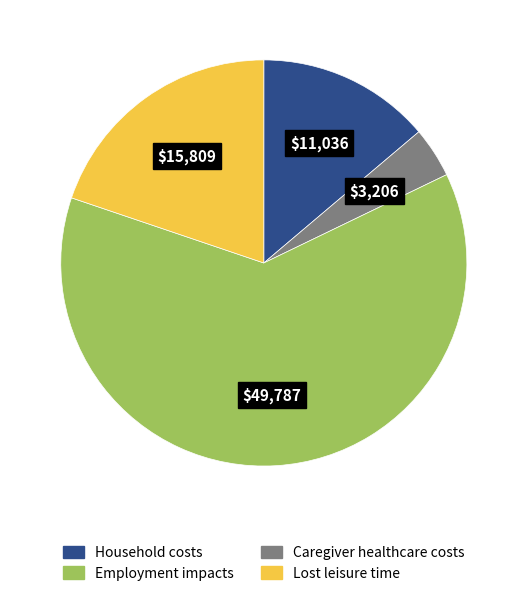

Is there a majority slice in this chart?

Yes